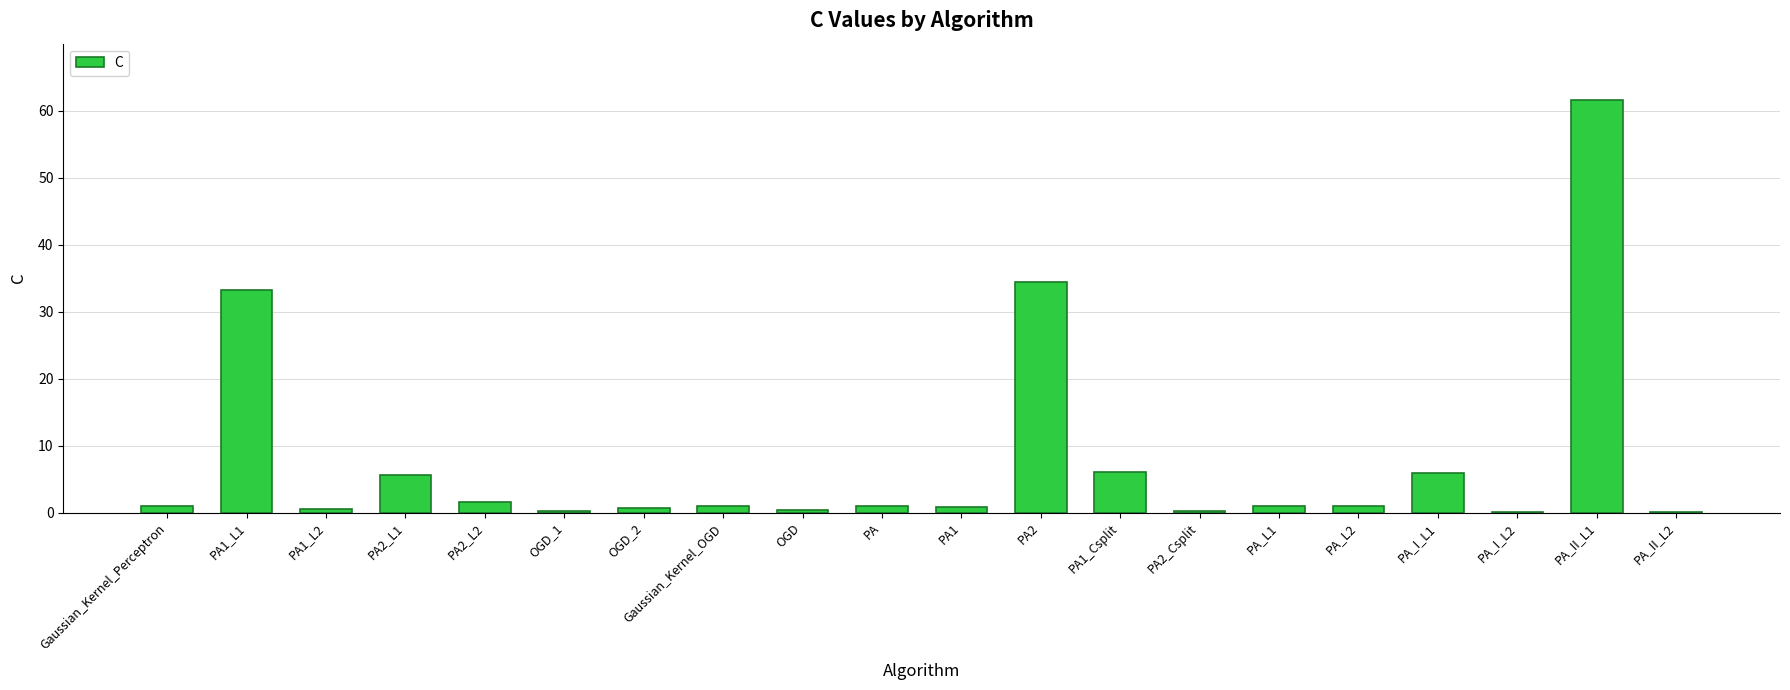

How many distinct data groups are displayed?

1